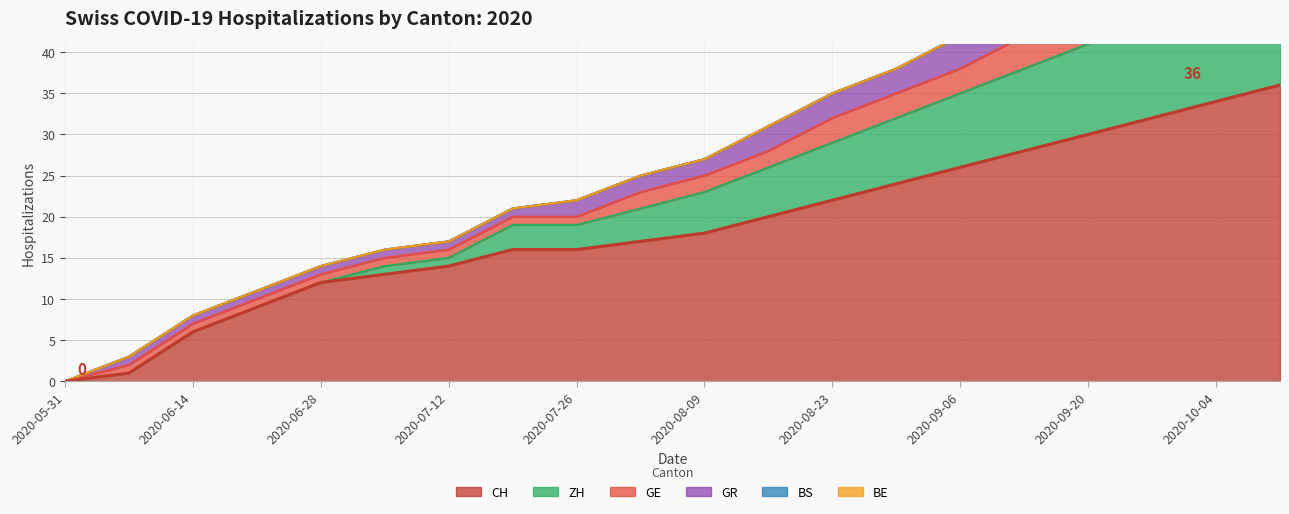

Does the chart display data point markers on the line(s)?

No